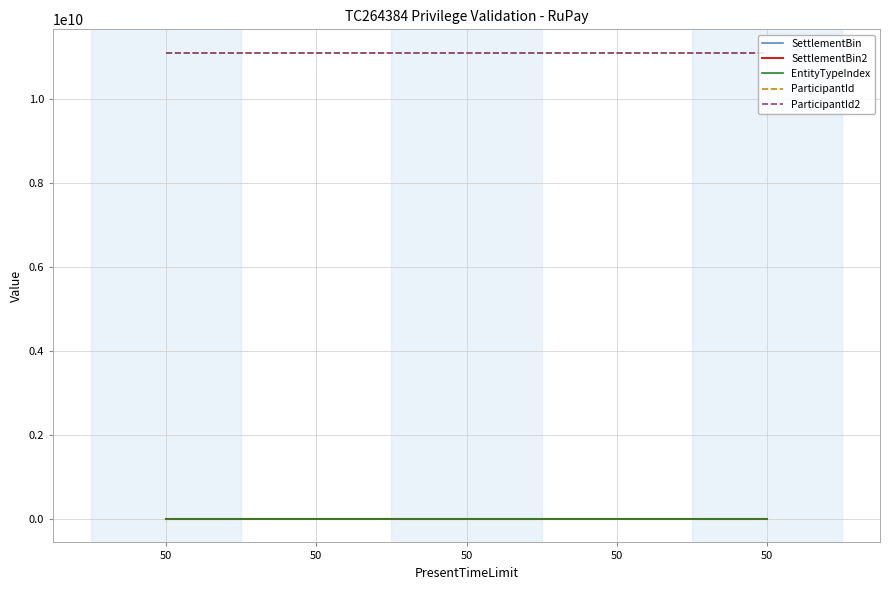

Does the chart have visible grid lines?

Yes